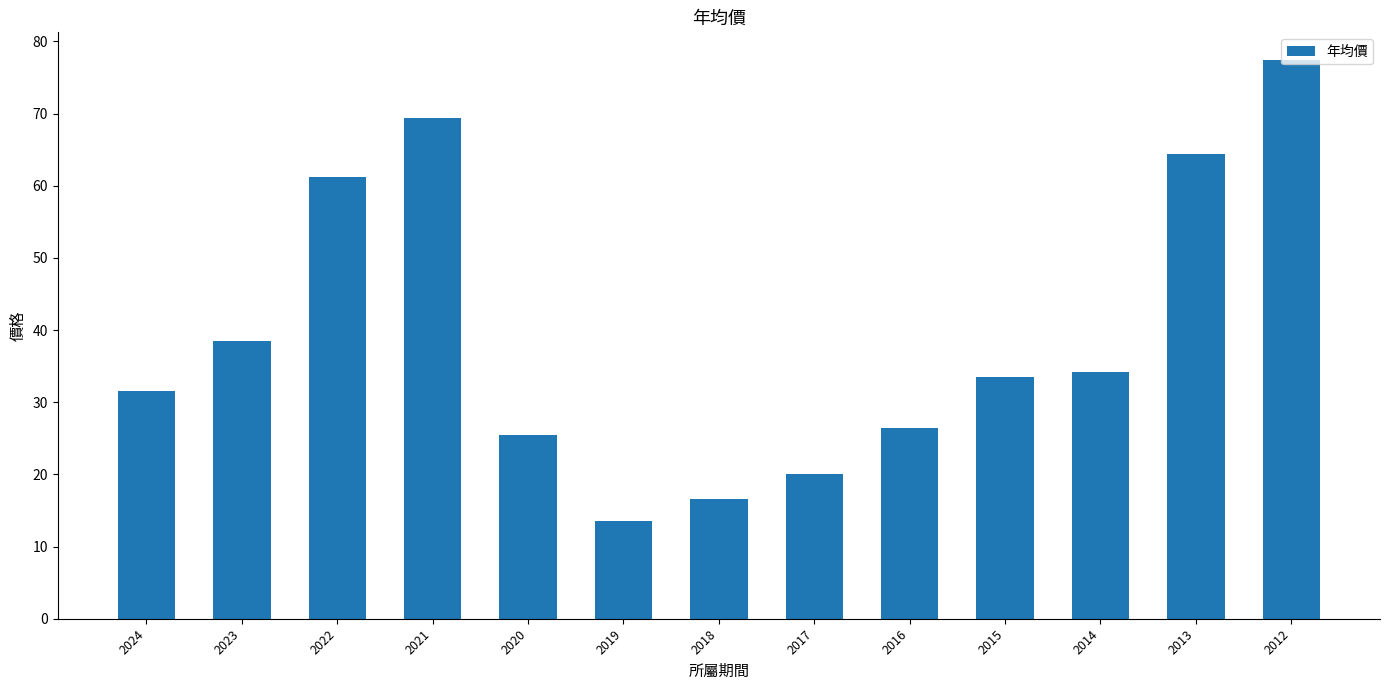

How many data points are less than 33?

6